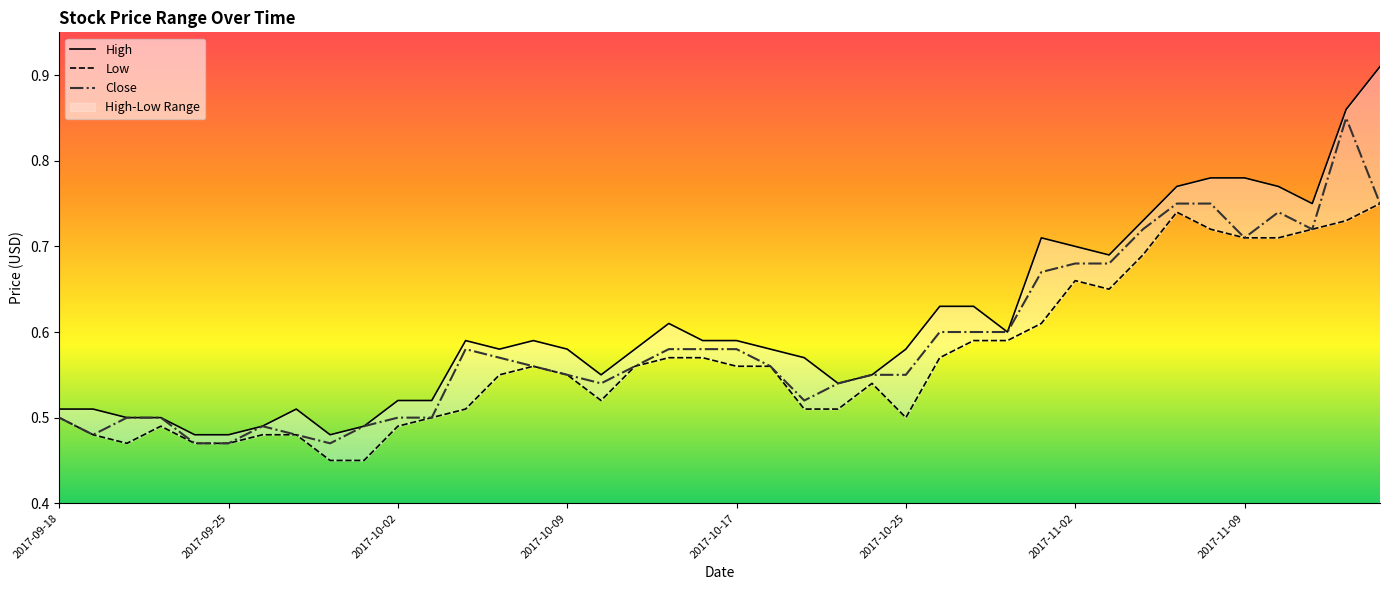

Reading left to right, list all the values displayed in this chart.

High: 0.5	0.5	0.5	0.5	0.5	0.5	0.5	0.5	0.5	0.5	0.5	0.5	0.6	0.6	0.6	0.6	0.6	0.6	0.6	0.6	0.6	0.6	0.6	0.5	0.6	0.6	0.6	0.6	0.6	0.7	0.7	0.7	0.7	0.8	0.8	0.8	0.8	0.8	0.9	0.9
Low: 0.5	0.5	0.5	0.5	0.5	0.5	0.5	0.5	0.5	0.5	0.5	0.5	0.5	0.6	0.6	0.6	0.5	0.6	0.6	0.6	0.6	0.6	0.5	0.5	0.5	0.5	0.6	0.6	0.6	0.6	0.7	0.7	0.7	0.7	0.7	0.7	0.7	0.7	0.7	0.8
Close: 0.5	0.5	0.5	0.5	0.5	0.5	0.5	0.5	0.5	0.5	0.5	0.5	0.6	0.6	0.6	0.6	0.5	0.6	0.6	0.6	0.6	0.6	0.5	0.5	0.6	0.6	0.6	0.6	0.6	0.7	0.7	0.7	0.7	0.8	0.8	0.7	0.7	0.7	0.8	0.8